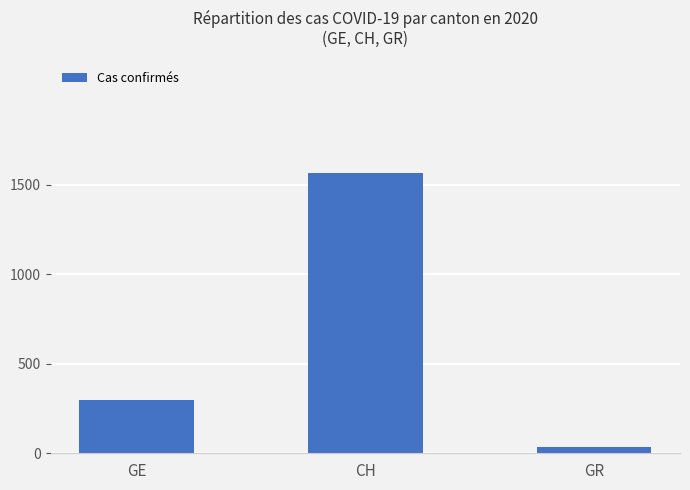

Reading left to right, what are all the values shown in this chart?

298	1569	37